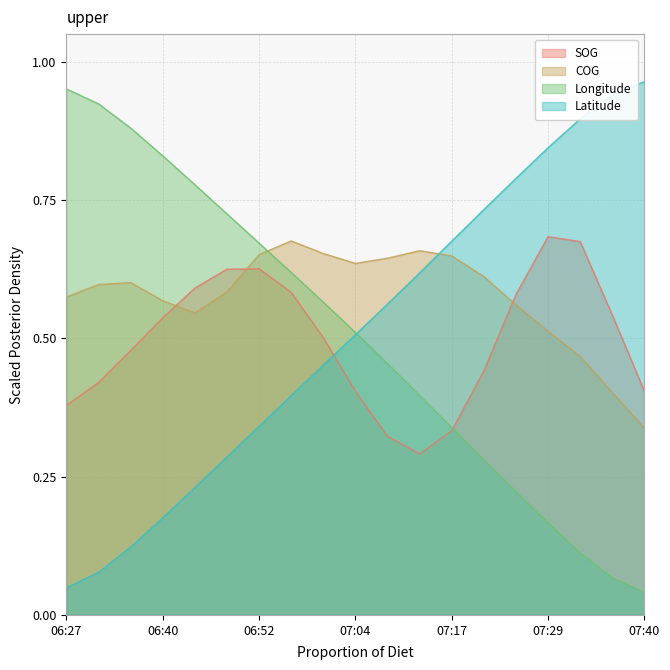

Which series changed the most between 06:44 and 06:56?

Latitude